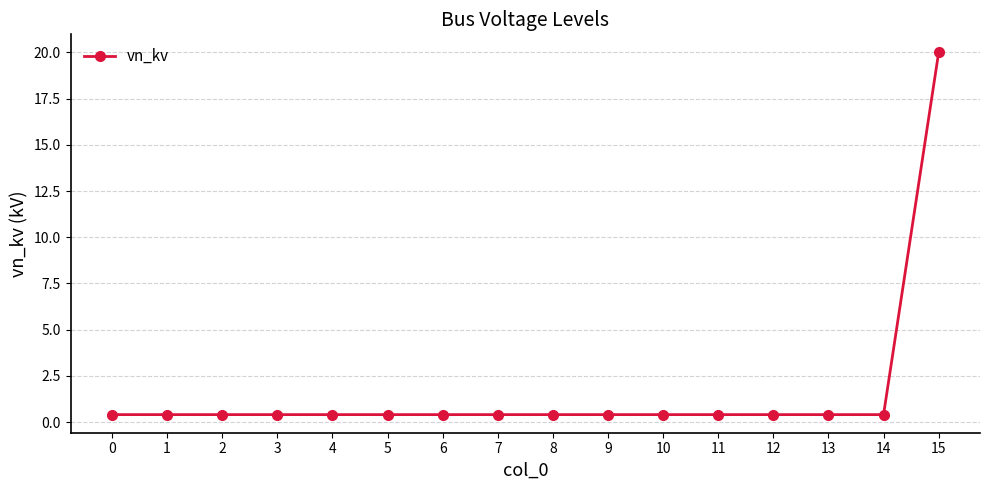

What is the difference between the maximum and minimum values?

19.6